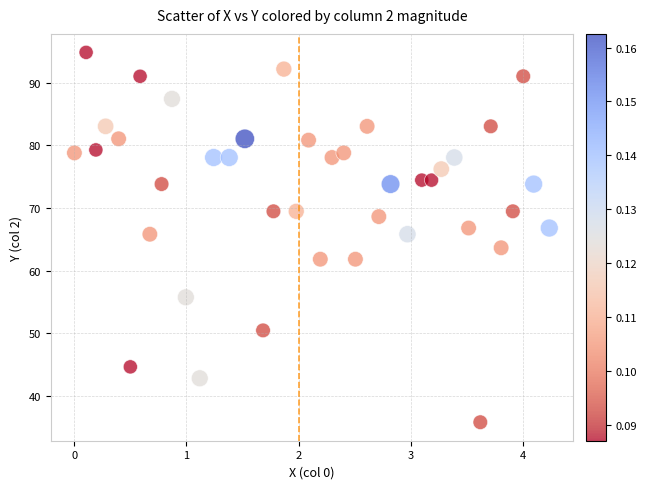

What is the range of X values (max minus min)?

4.2